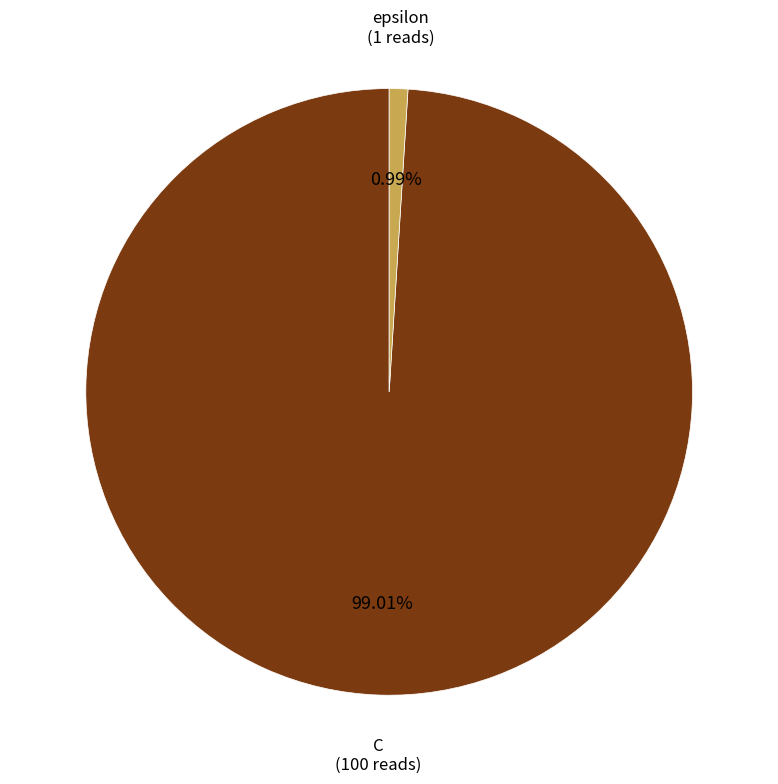

Is there any slice that represents more than half of the pie?

Yes